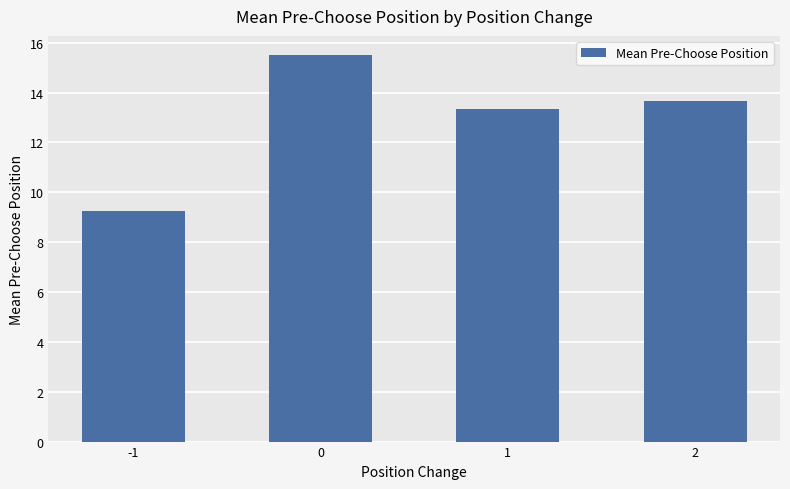

What is the greatest value displayed?

15.5